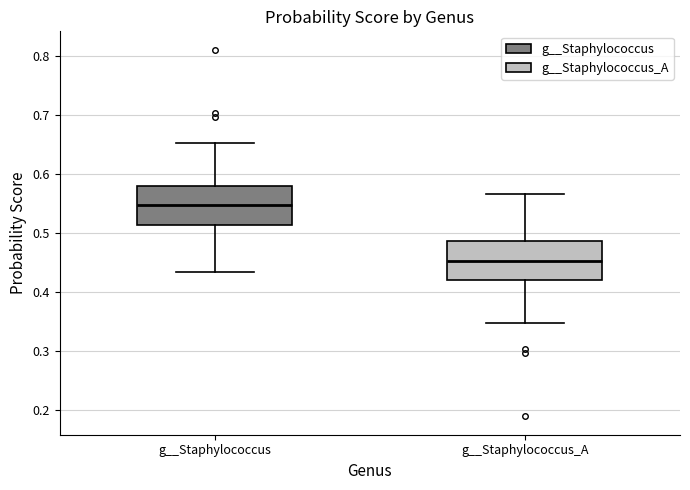

Reading left to right, transcribe this box plot: for each box, give where its median line is, the range the box spans, and where its two whiskers end, as read against the y-axis. The values are not printed on the chart, so give them approximately, as read against the axis.

g__Staphylococcus: median 0.55, box 0.51 to 0.58, whiskers 0.43 to 0.65
g__Staphylococcus_A: median 0.45, box 0.42 to 0.49, whiskers 0.35 to 0.57